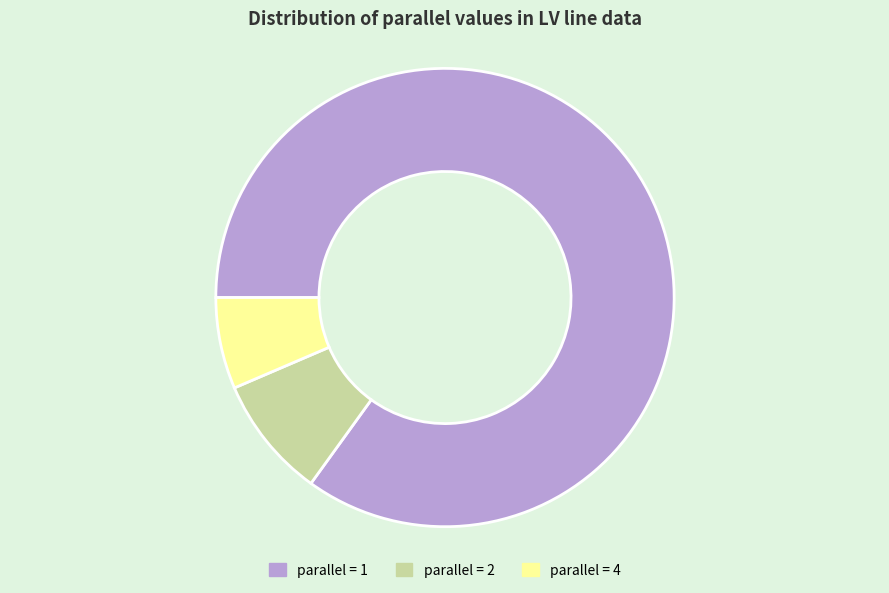

Is there a majority slice in this chart?

Yes